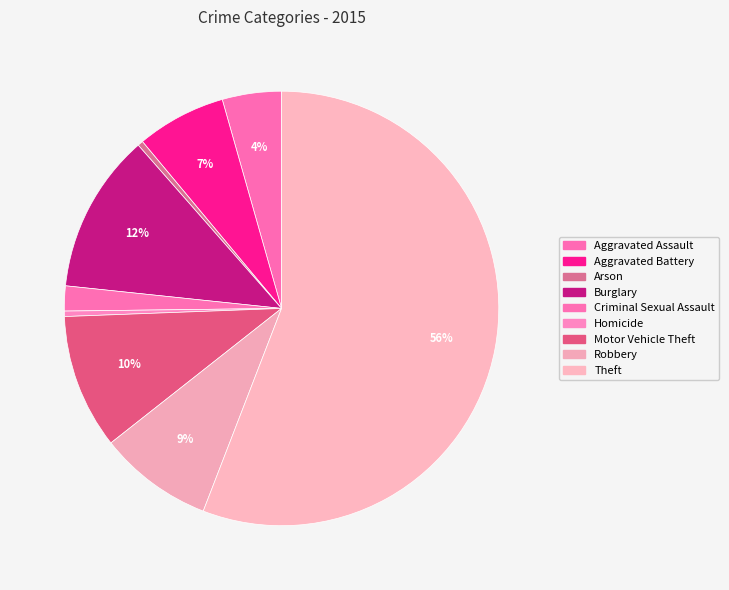

How many segments does this pie chart have?

9